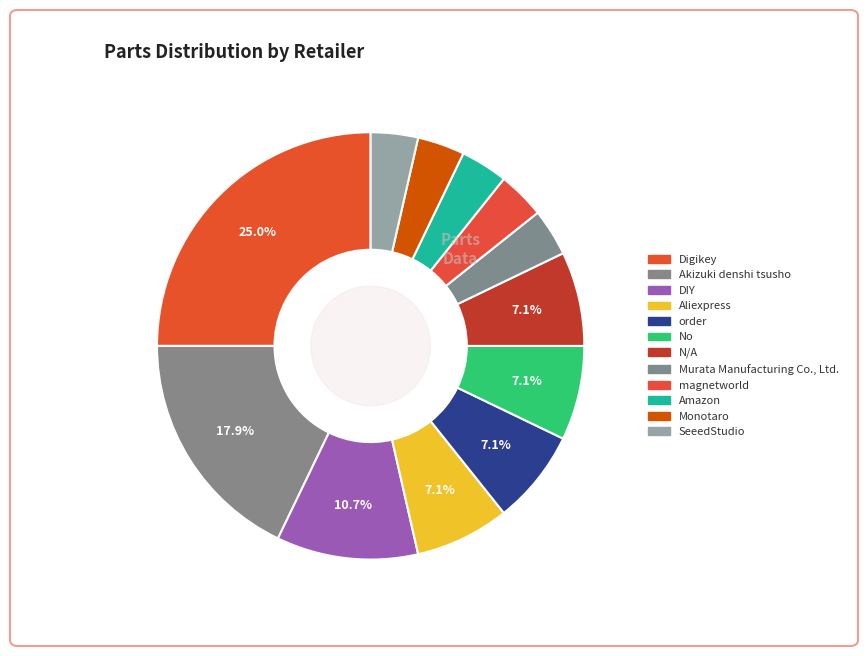

Approximately how many times larger is the value at DIY compared to Amazon?

3.0